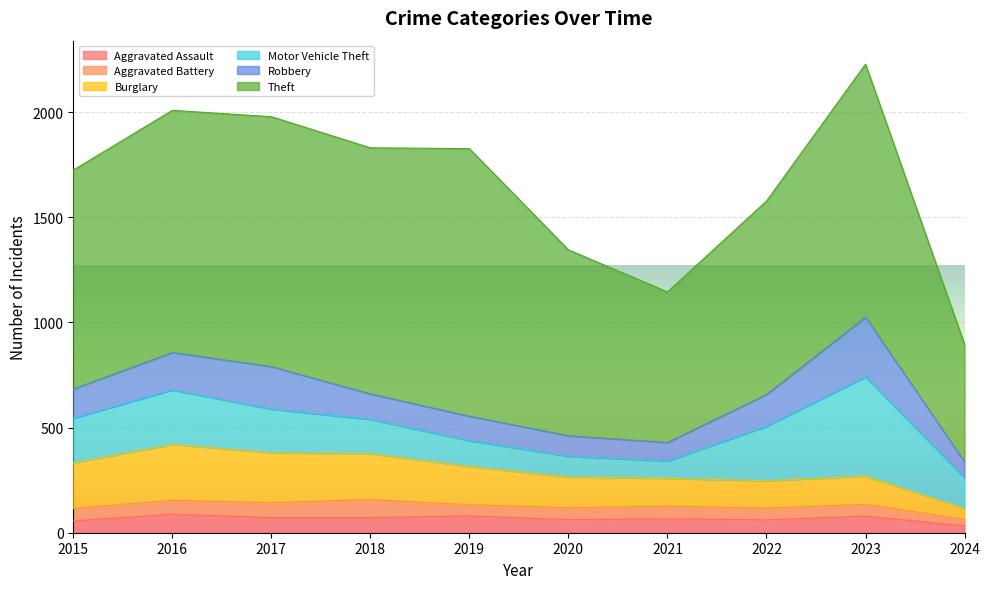

The value of Aggravated Assault at 2015 is 56. True or false?

True